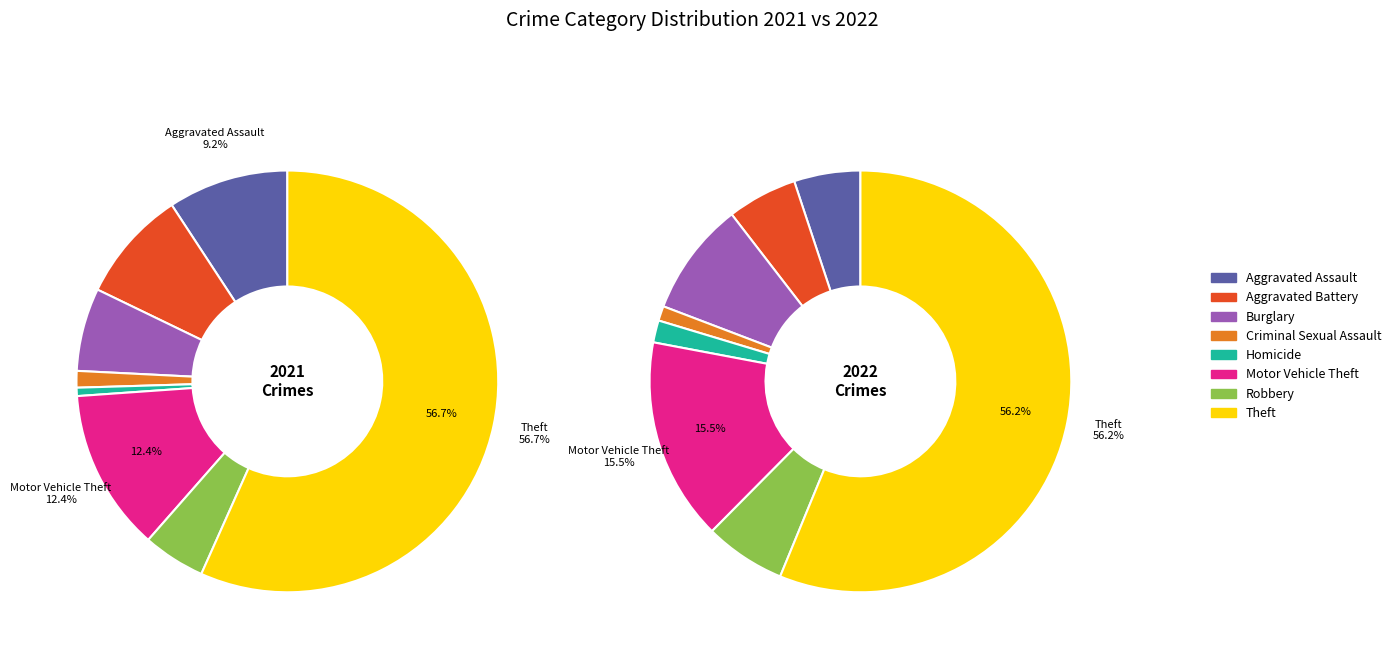

True or false: 7 accounts for 6% of the total.

True